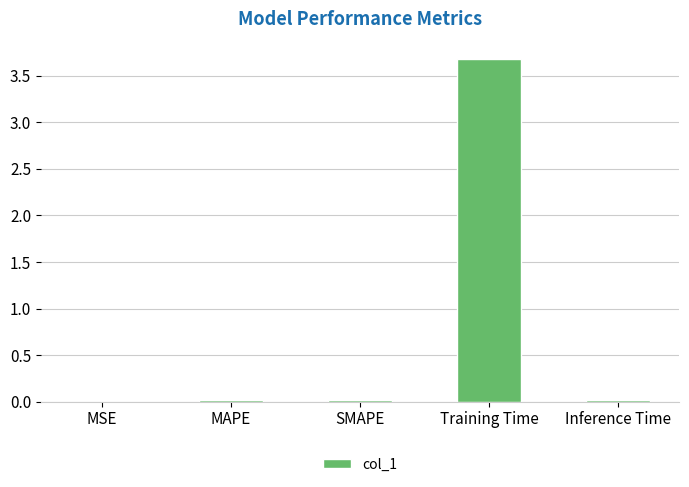

Which category has the highest value across all series?

Training Time